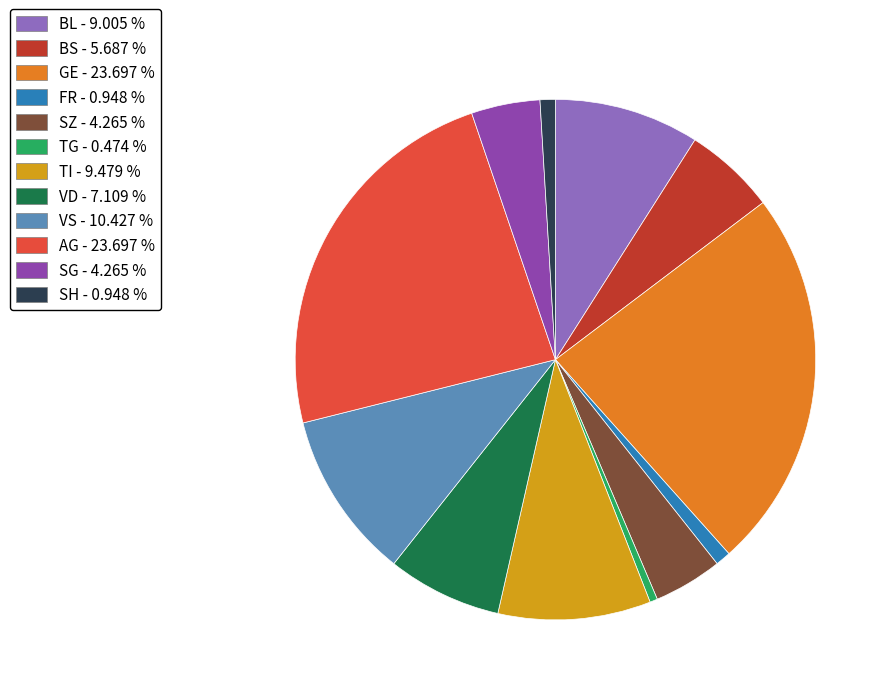

Is there a majority slice in this chart?

No